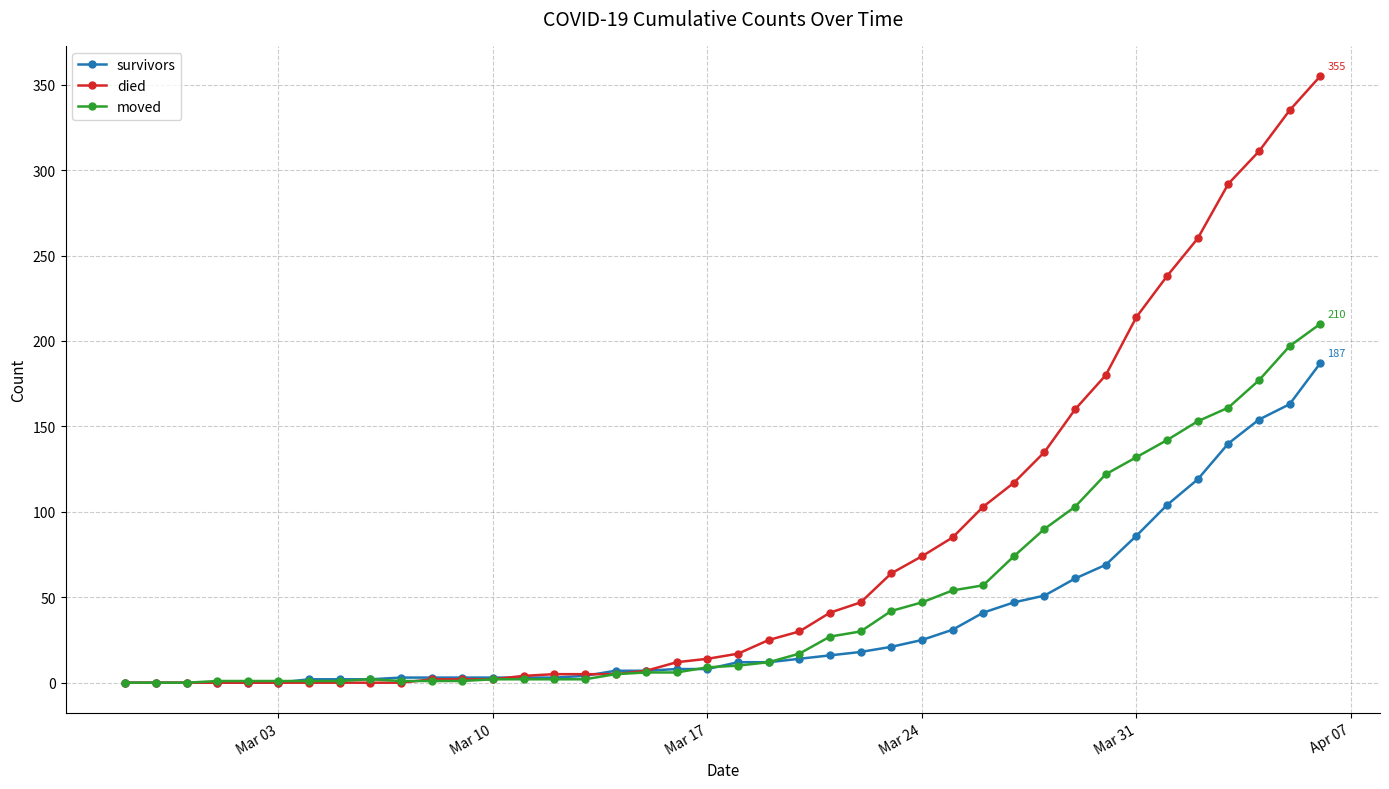

How many values in the died series are below 17?

20